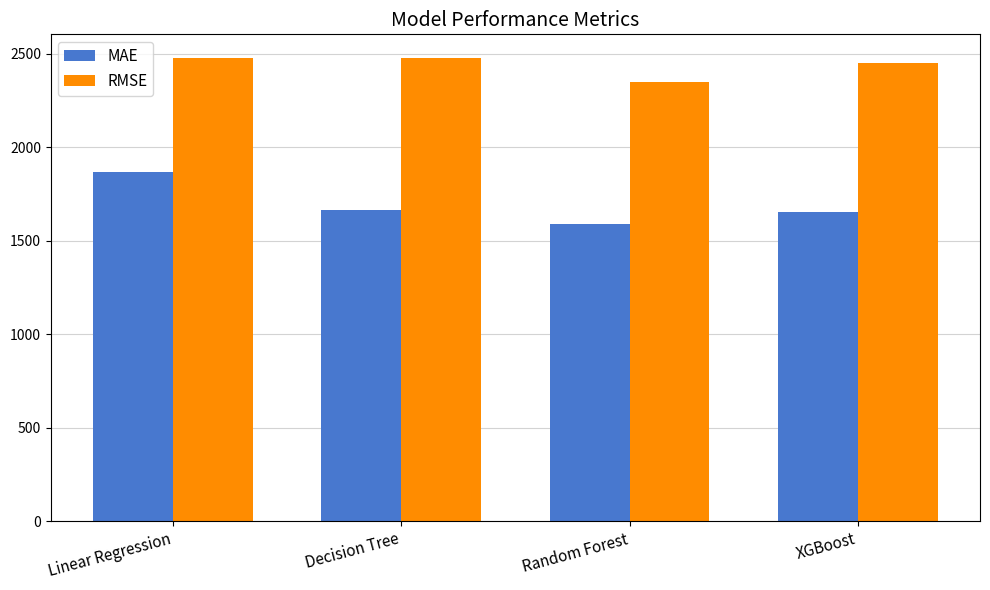

Is it true that RMSE equals 4265.6 at Linear Regression?

False